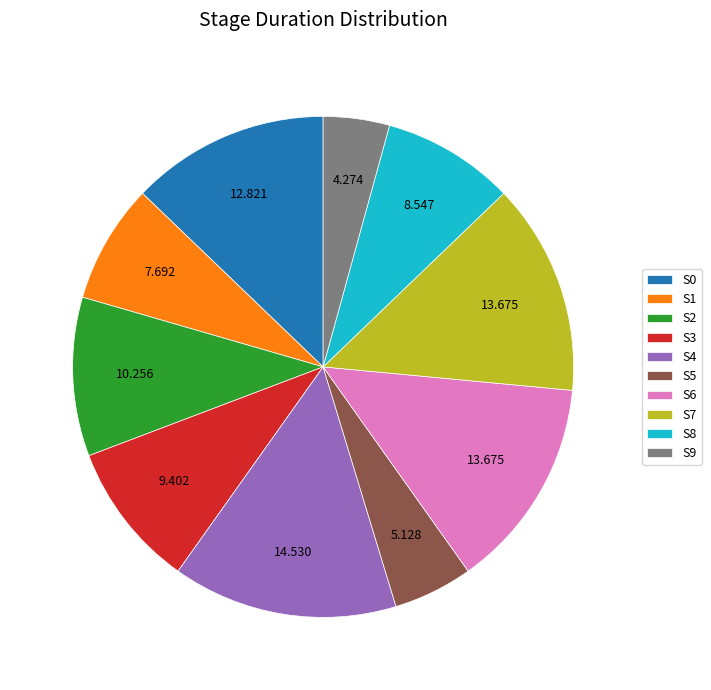

Does S1 represent more than half of the total?

No